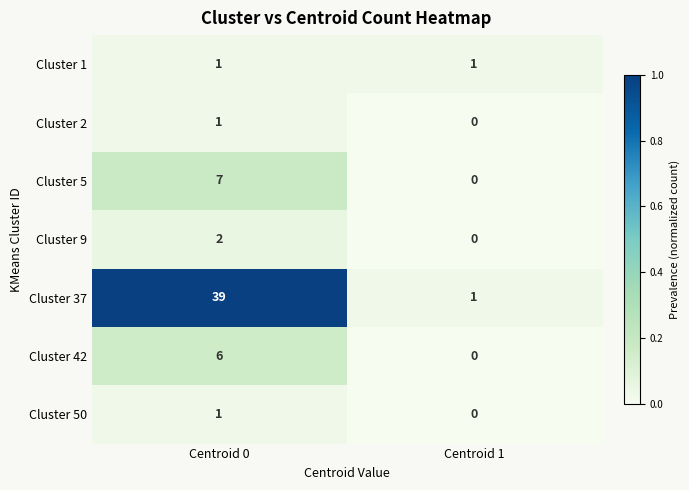

Count the number of categories in the chart.

2